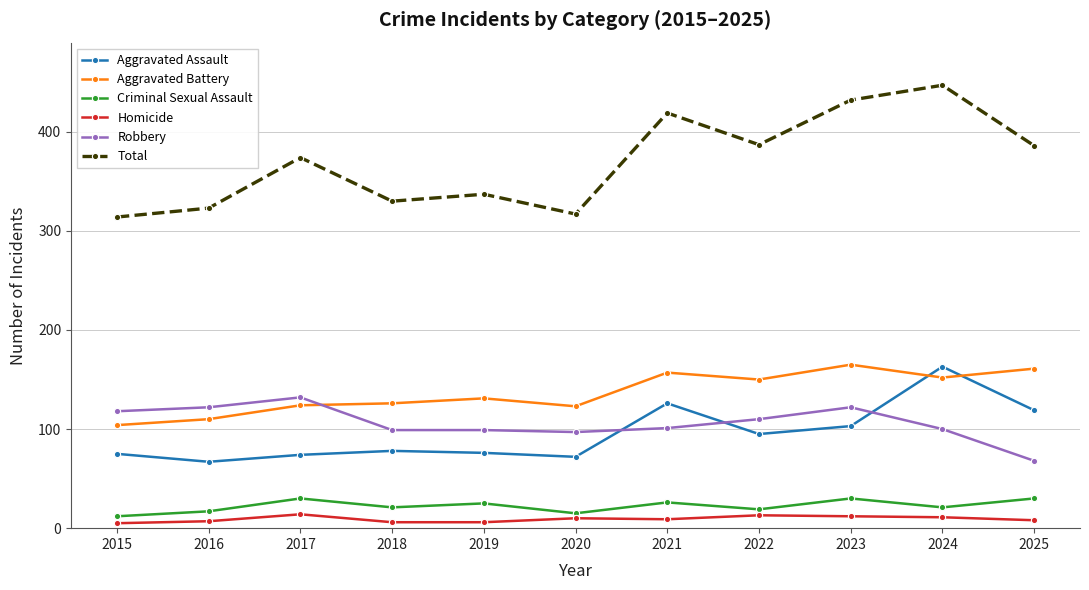

What is the smallest value displayed?

5